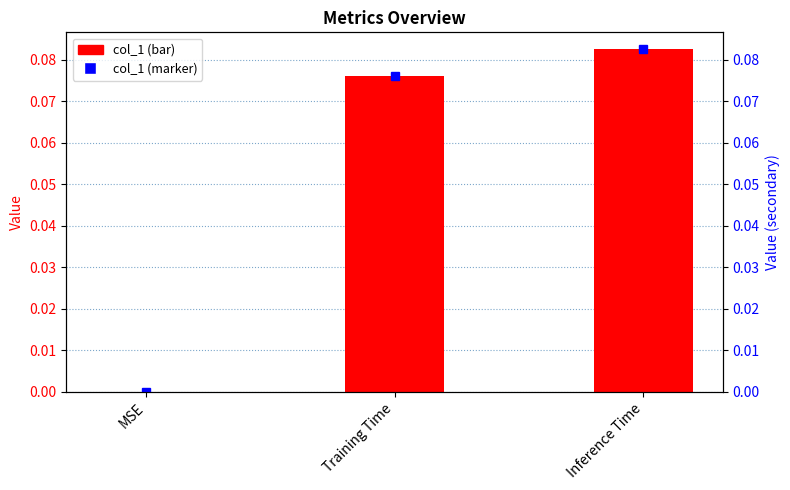

Rank the categories by value from highest to lowest.

Inference Time, Training Time, MSE